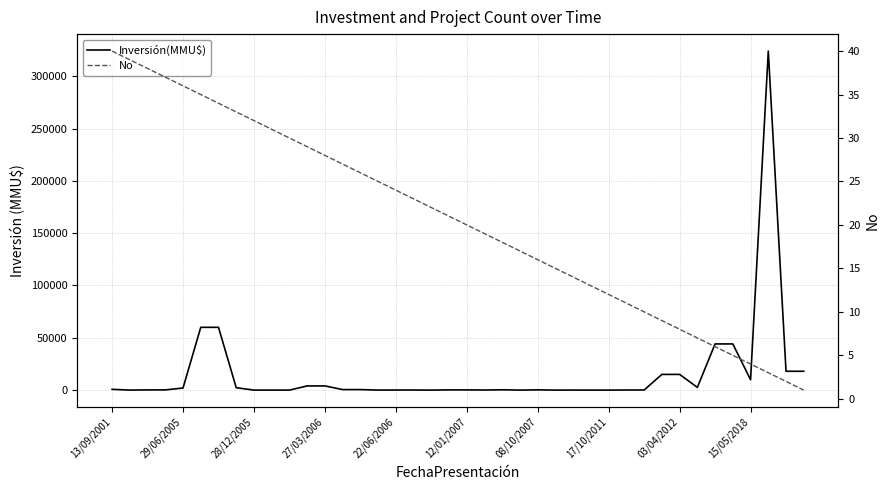

True or false: No has more than 0 points higher than both neighbors.

False